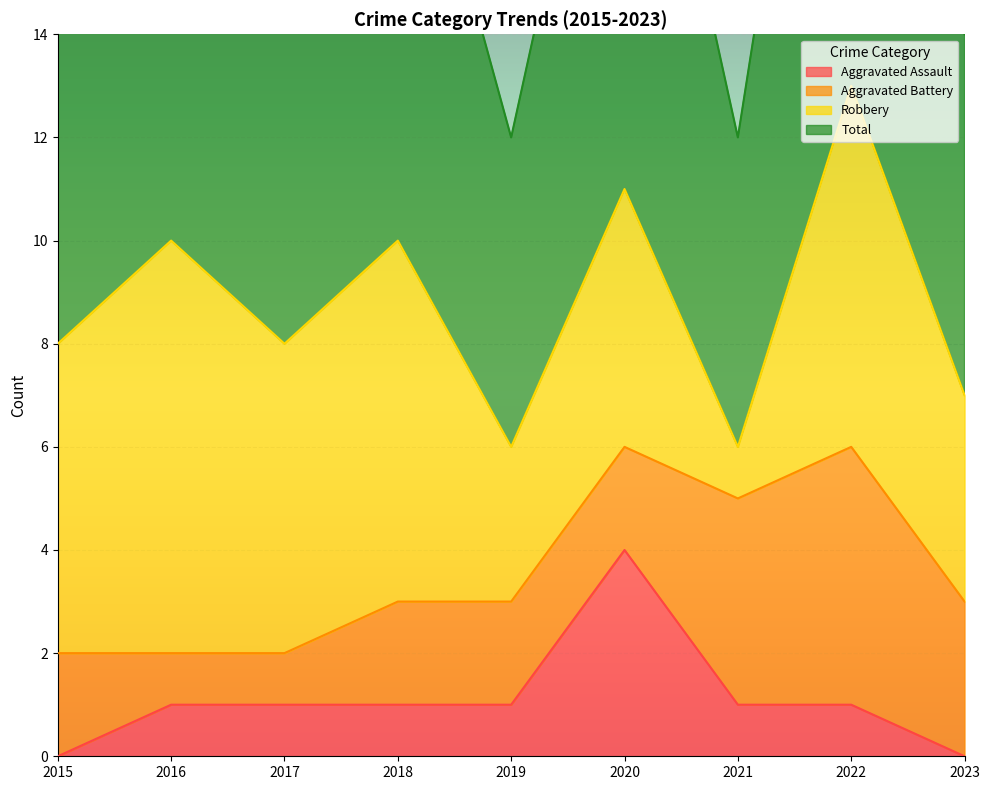

The value of Aggravated Assault at 2019 is 0. True or false?

False